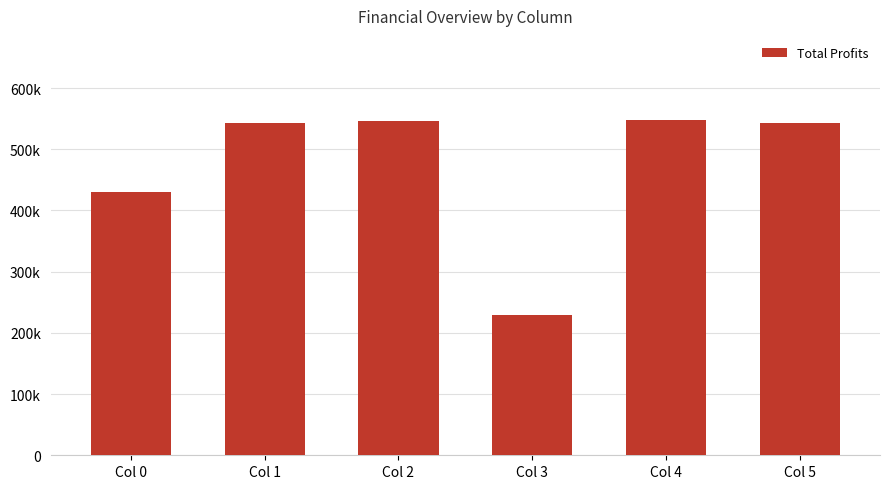

List the labels in order of value, smallest first.

Col 3, Col 0, Col 5, Col 1, Col 2, Col 4